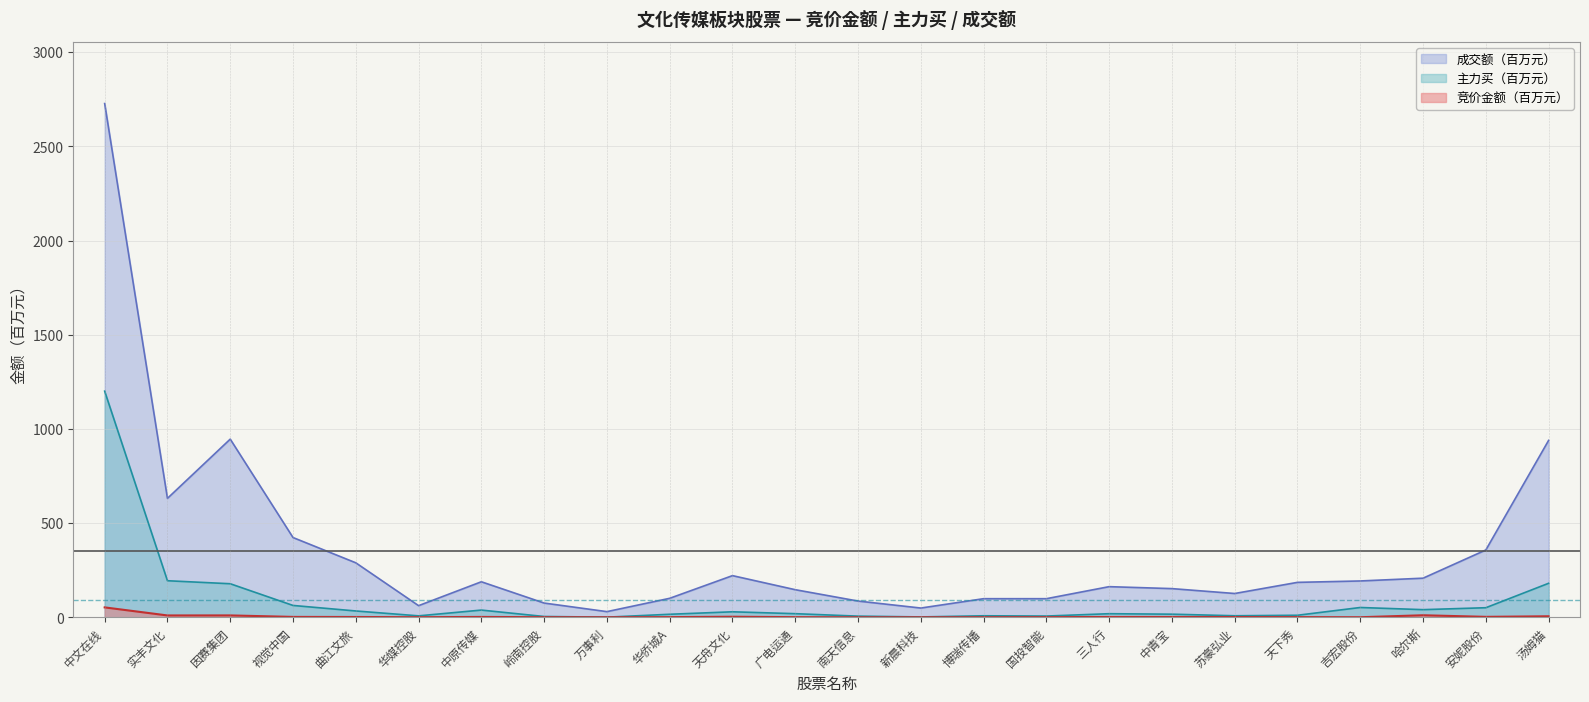

What is the difference between the maximum and second lowest values in the 成交额 series?

2678.6